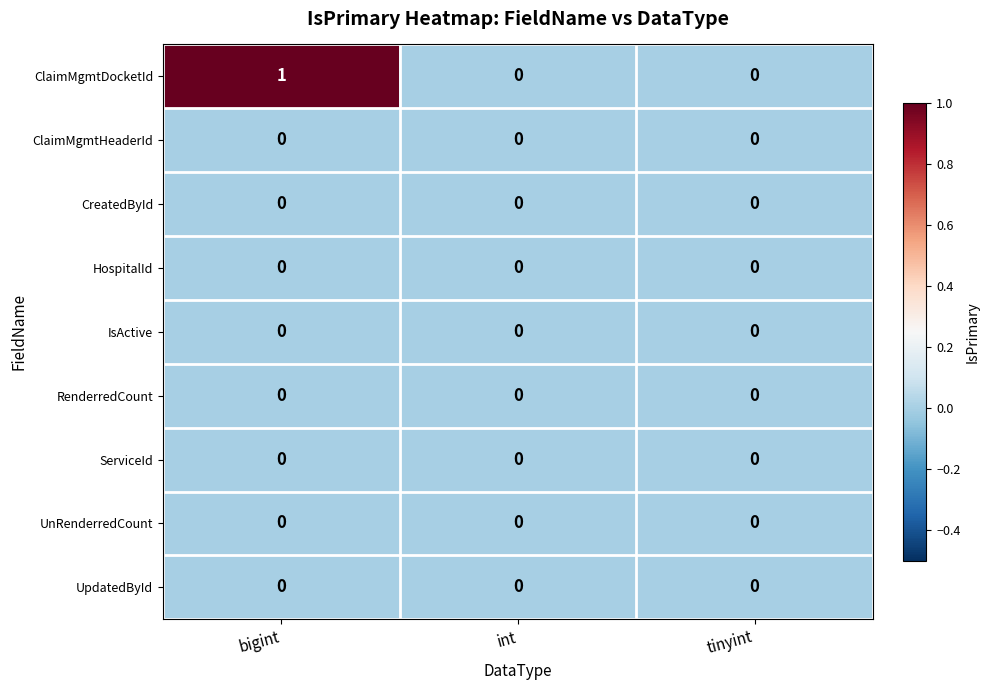

At which category does the chart reach its peak across all series?

bigint